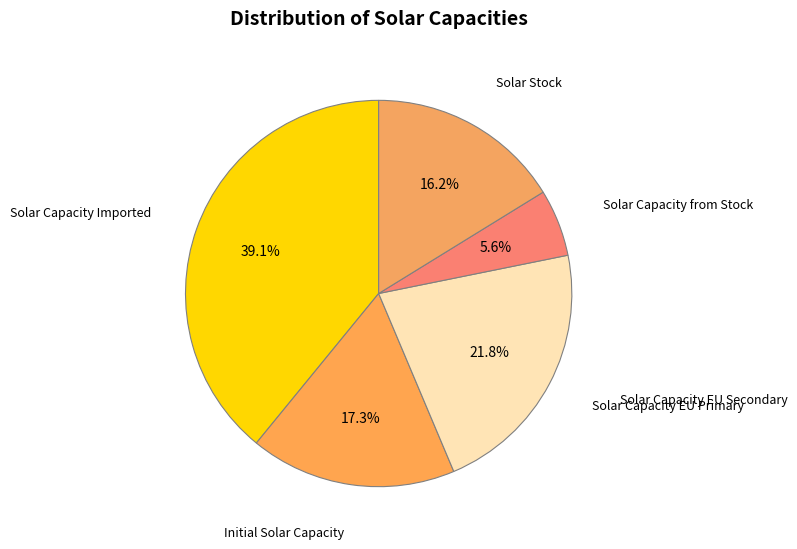

Rank the categories by value from highest to lowest.

Solar Capacity Imported, Solar Capacity EU Primary, Initial Solar Capacity, Solar Stock, Solar Capacity from Stock